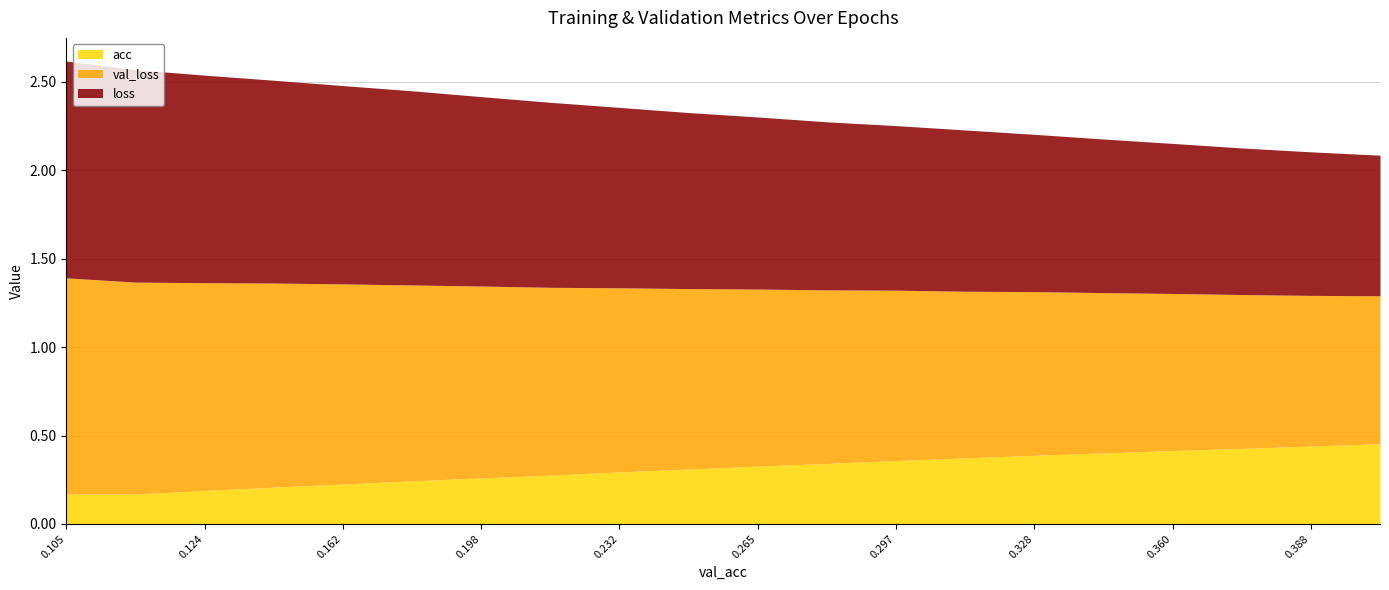

What is the label of the 12th point from the left?

0.2792964111285494